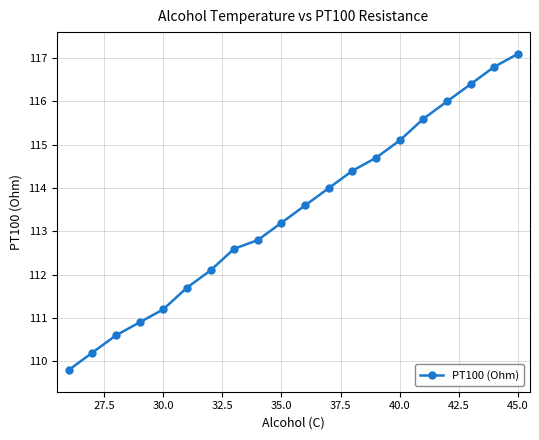

What is the value of the 18th point from the left?

116.4